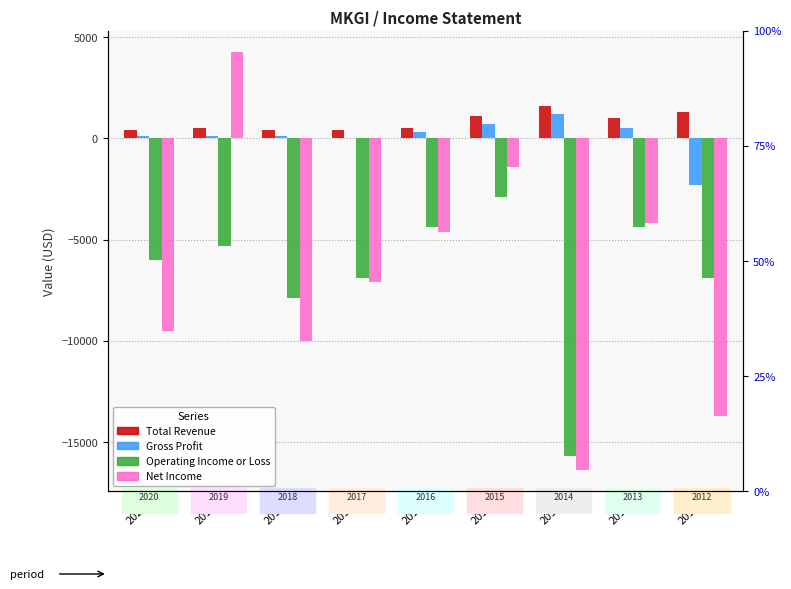

Where does the Net Income series first go above -7100?

2019